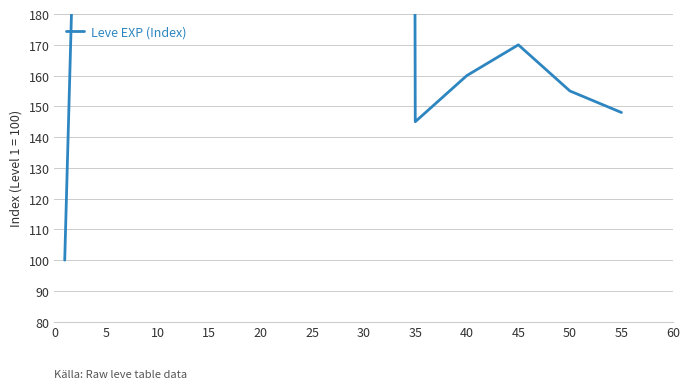

Count the number of data series in this chart.

1